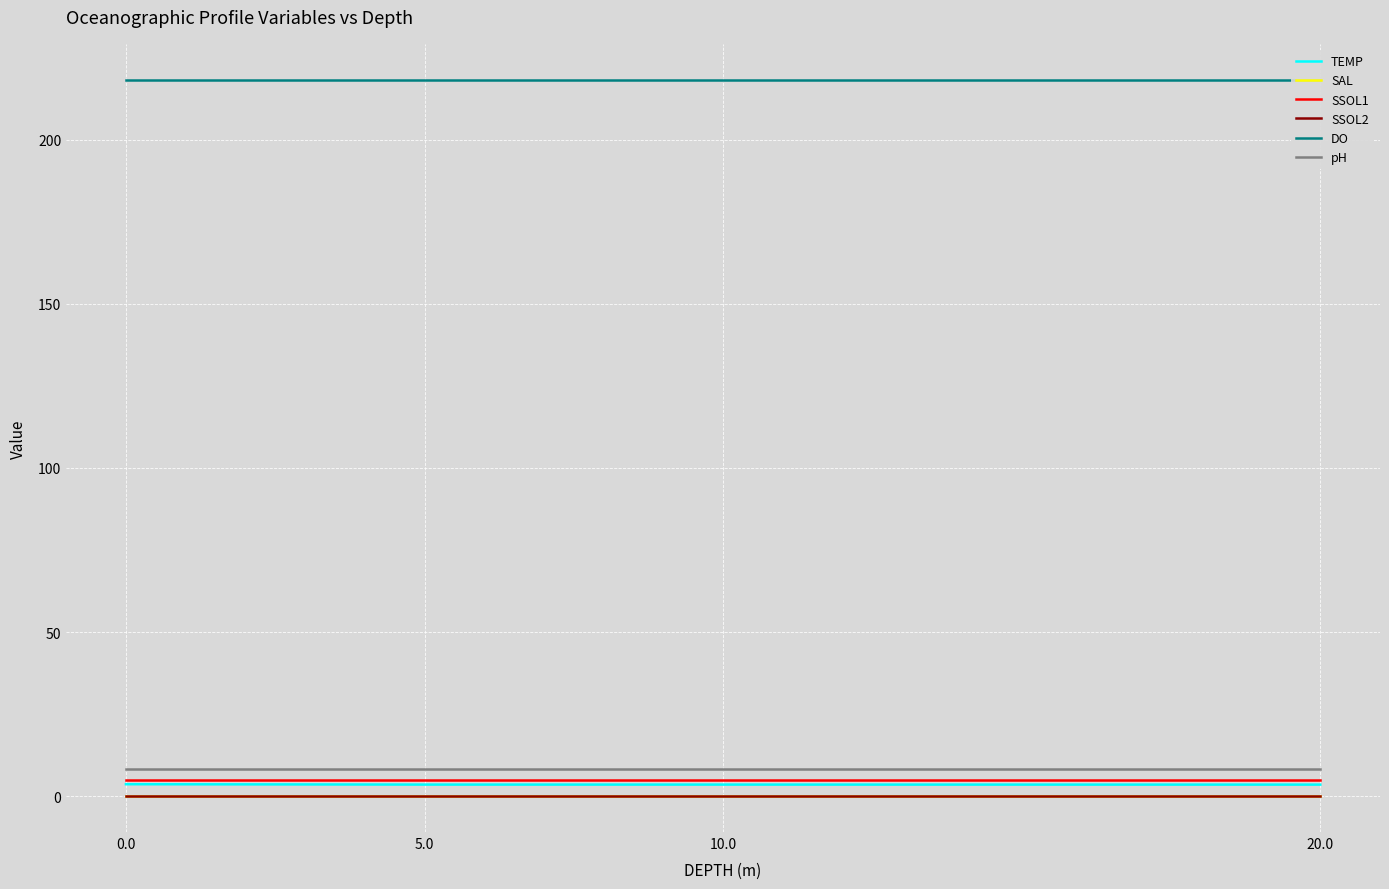

List the series in order of their peak value, lowest first.

SSOL2, SAL, TEMP, SSOL1, pH, DO